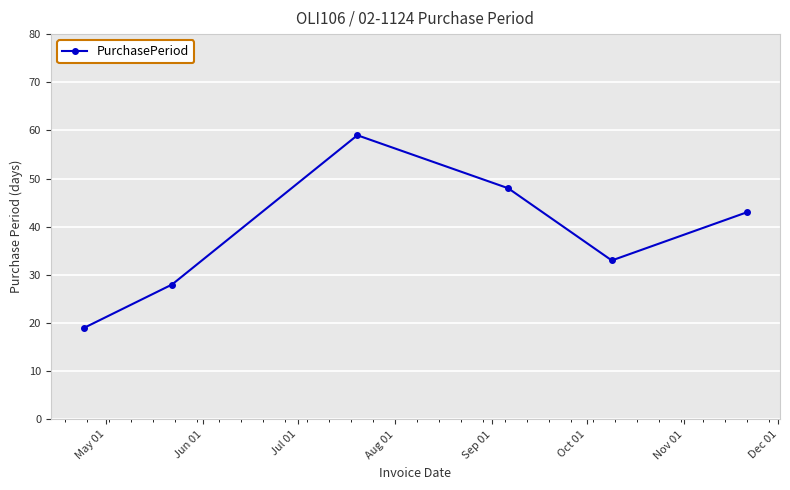

What is the smallest value displayed?

19